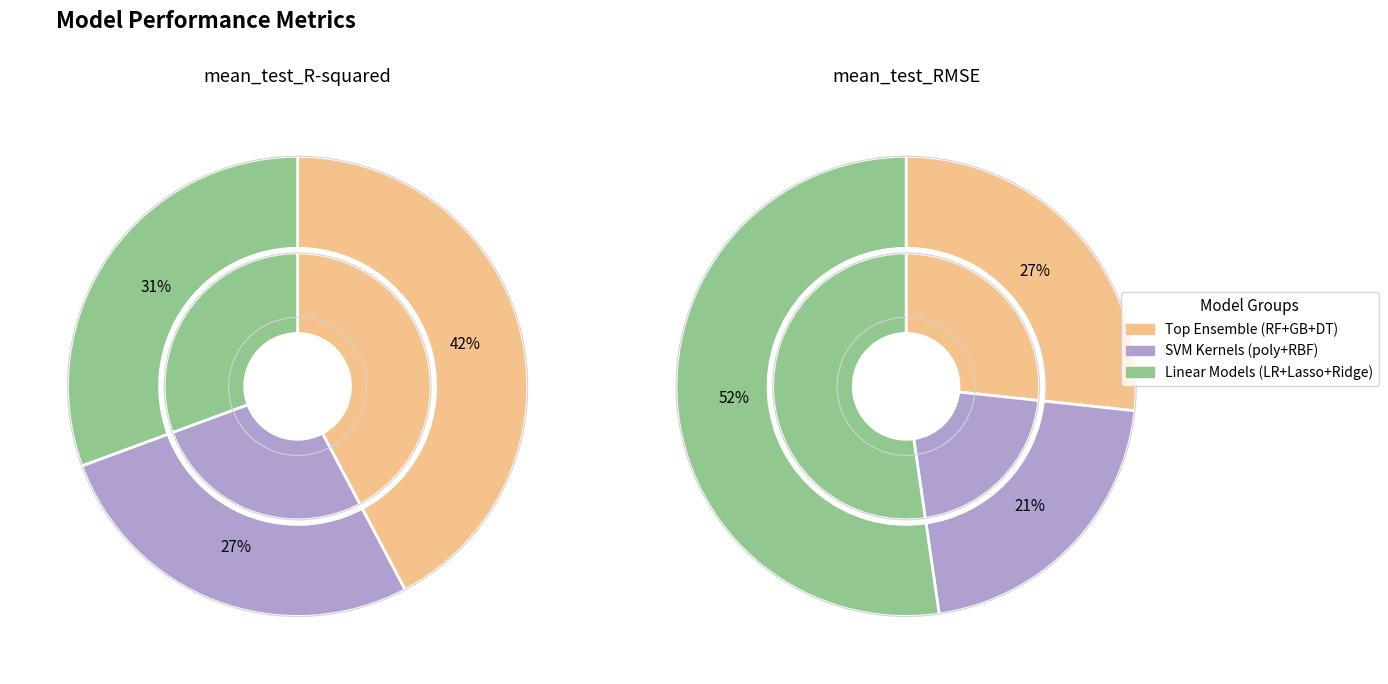

What percentage do decision_tree and svr-poly_kernel together represent?

19.2%